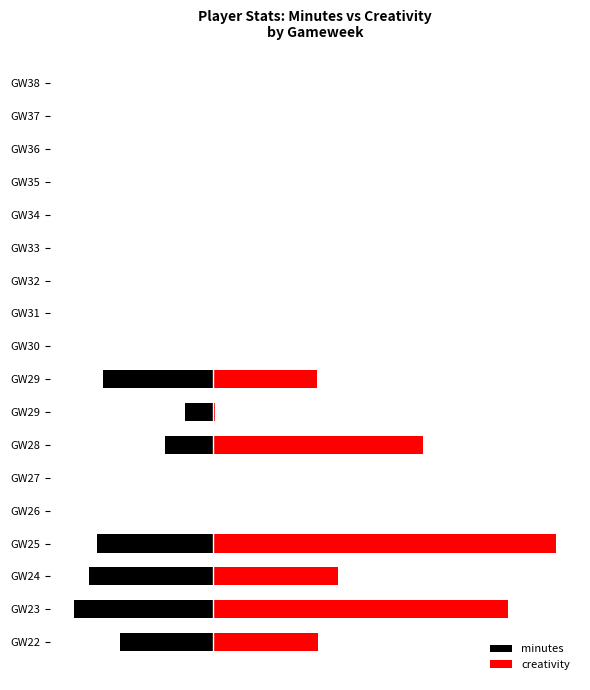

The minutes series shows -7.4 at GW24. True or false?

False